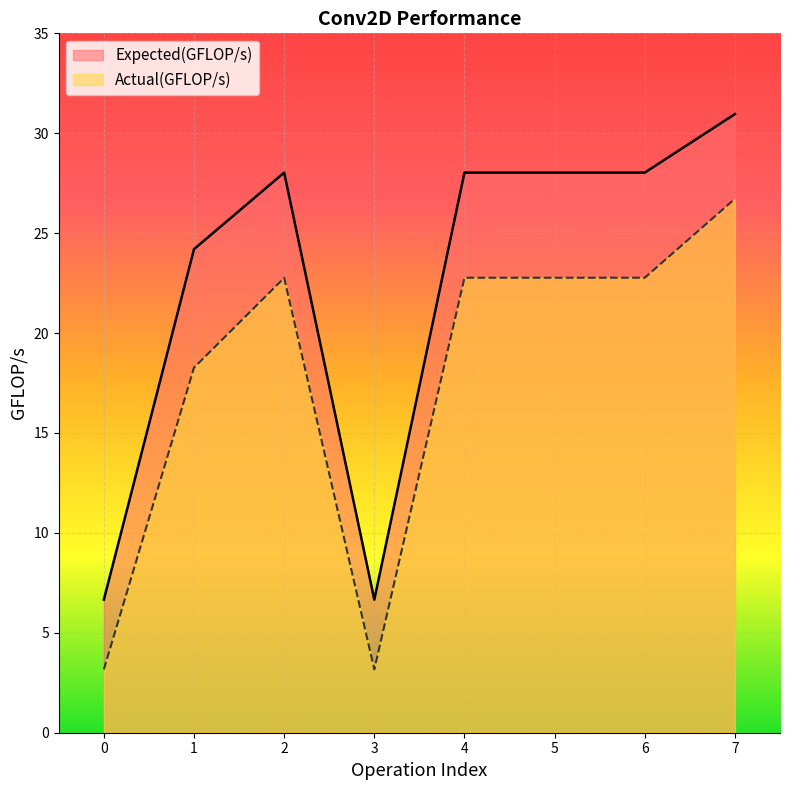

The value of Actual(GFLOP/s) at 3 is 3.2. True or false?

True